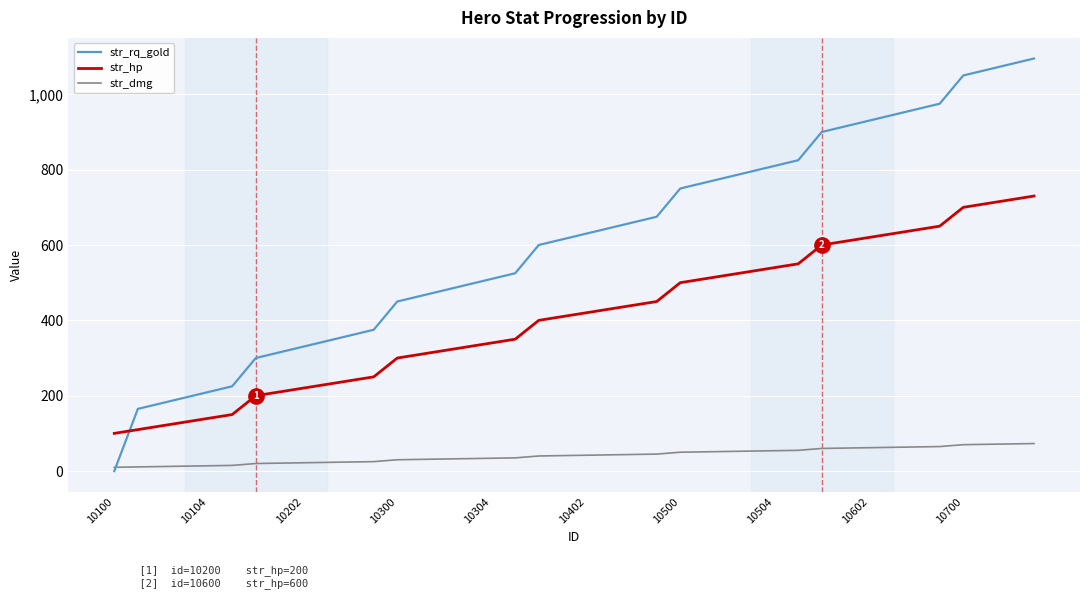

Which series has the largest total across all categories?

str_rq_gold